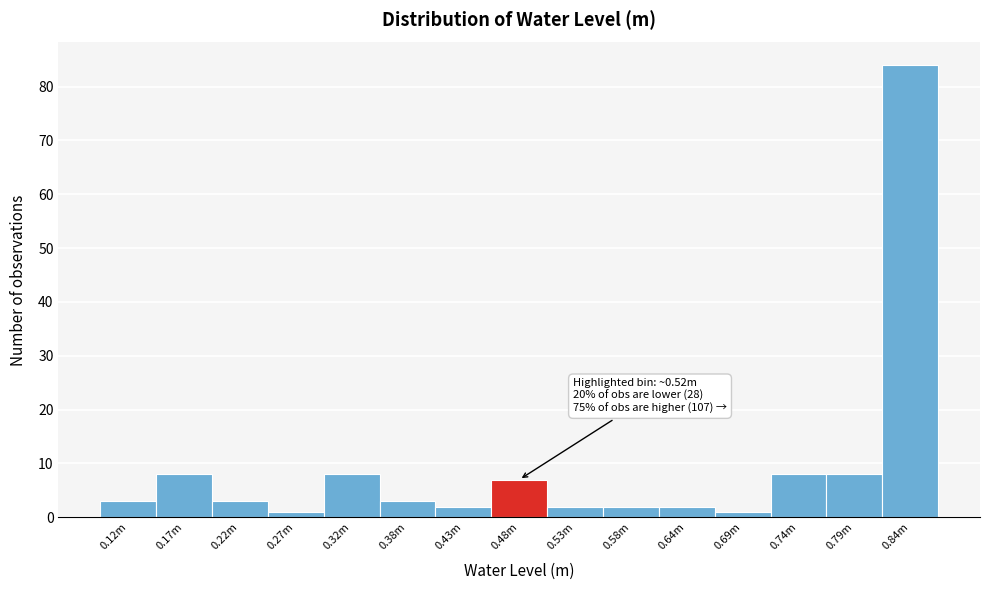

Reading left to right, extract all data points from this chart.

0.12m=3	0.17m=8	0.22m=3	0.27m=1	0.32m=8	0.38m=3	0.43m=2	0.48m=7	0.53m=2	0.58m=2	0.64m=2	0.69m=1	0.74m=8	0.79m=8	0.84m=84